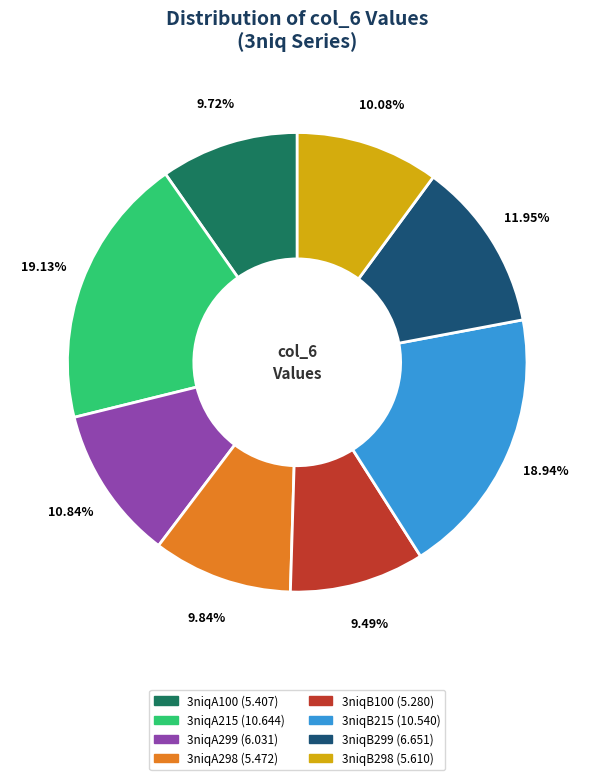

The 3niqB215 slice represents 5% of the pie. True or false?

False